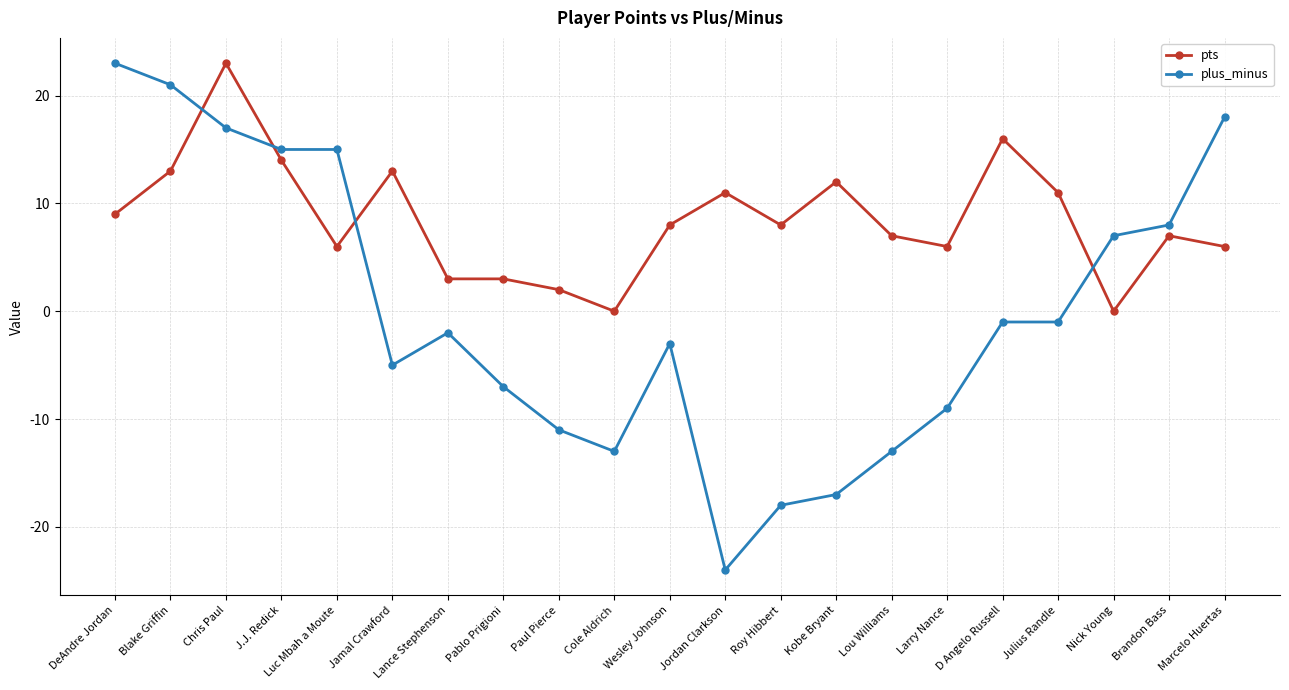

What is the label of the 5th point from the left?

Luc Mbah a Moute